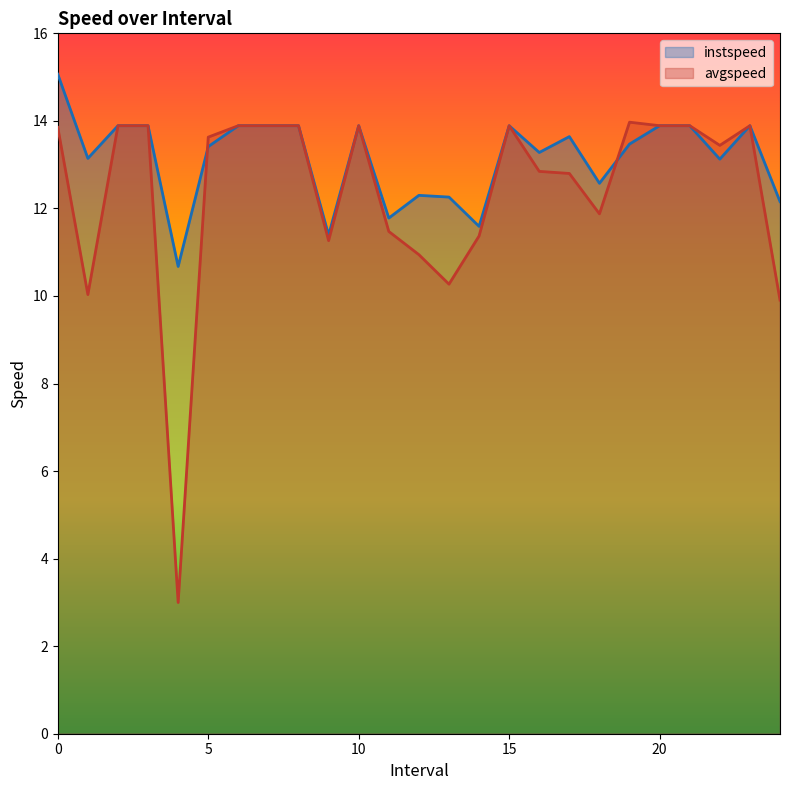

List the series in order of their overall mean, lowest first.

avgspeed, instspeed